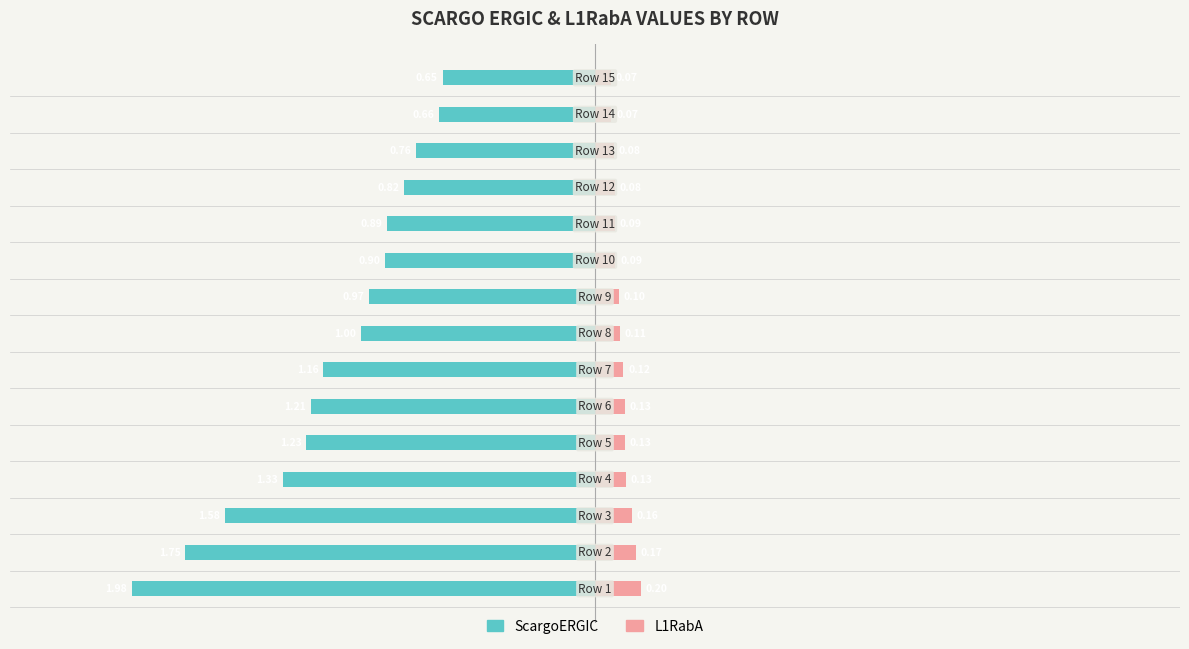

Which has a higher value, 12 or 14?

14